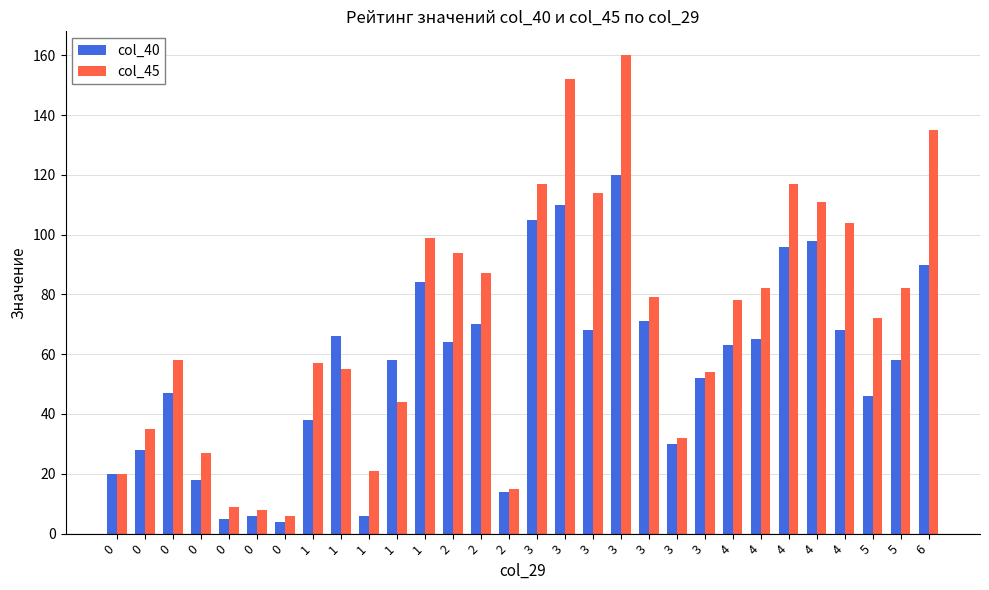

How many bars are there in each group?

2